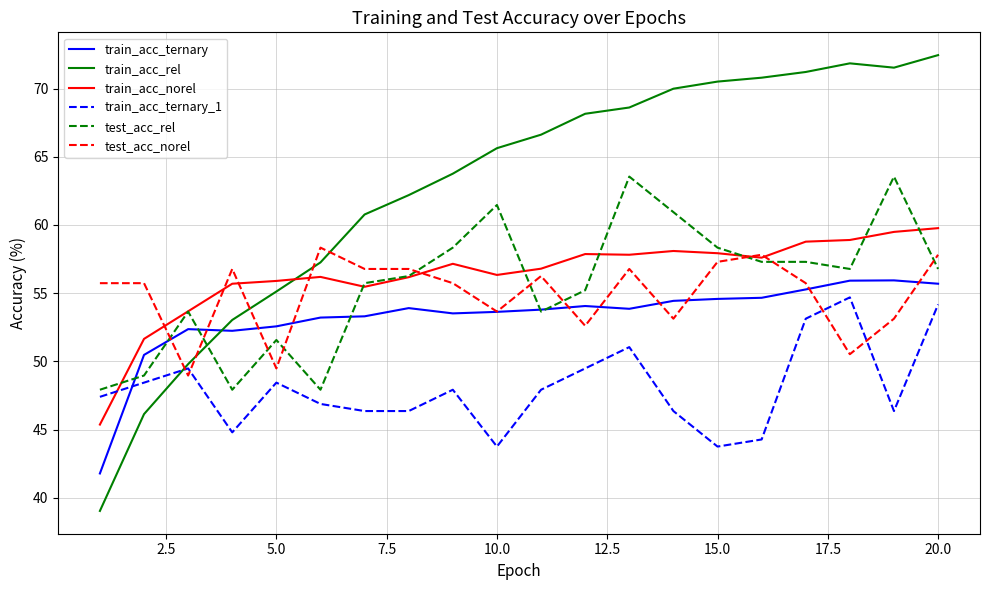

Which series has the largest range (max minus min)?

train_acc_rel